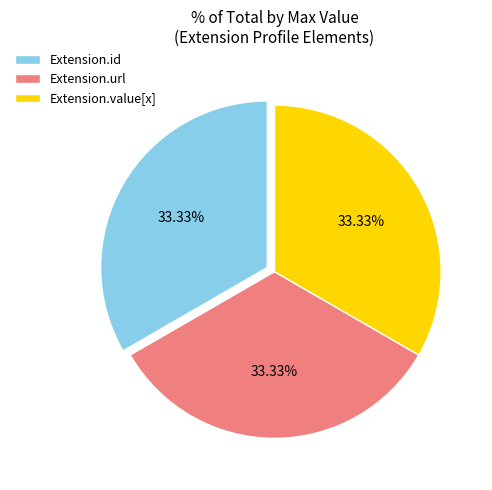

Does Extension.id represent more than half of the total?

No